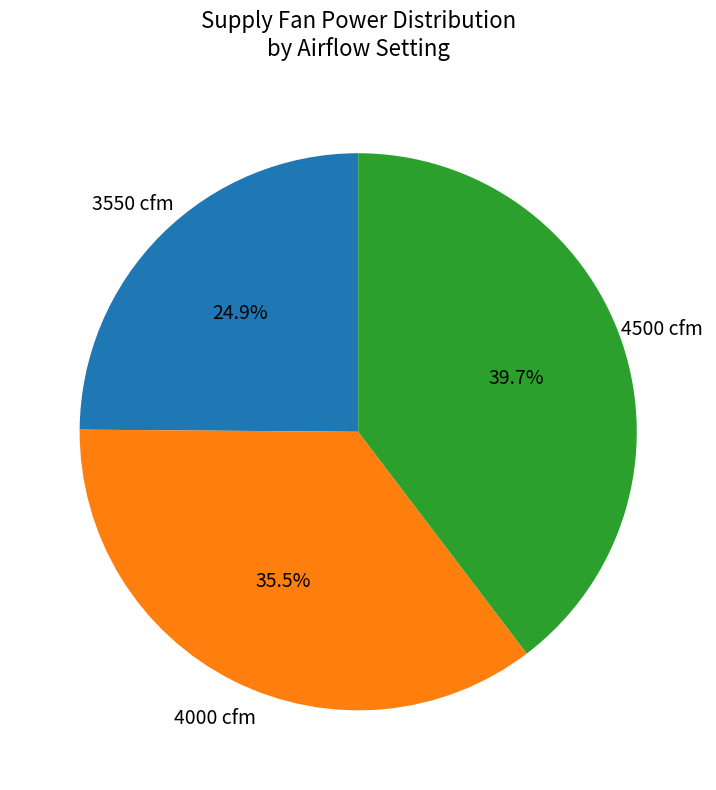

Is there a majority slice in this chart?

No